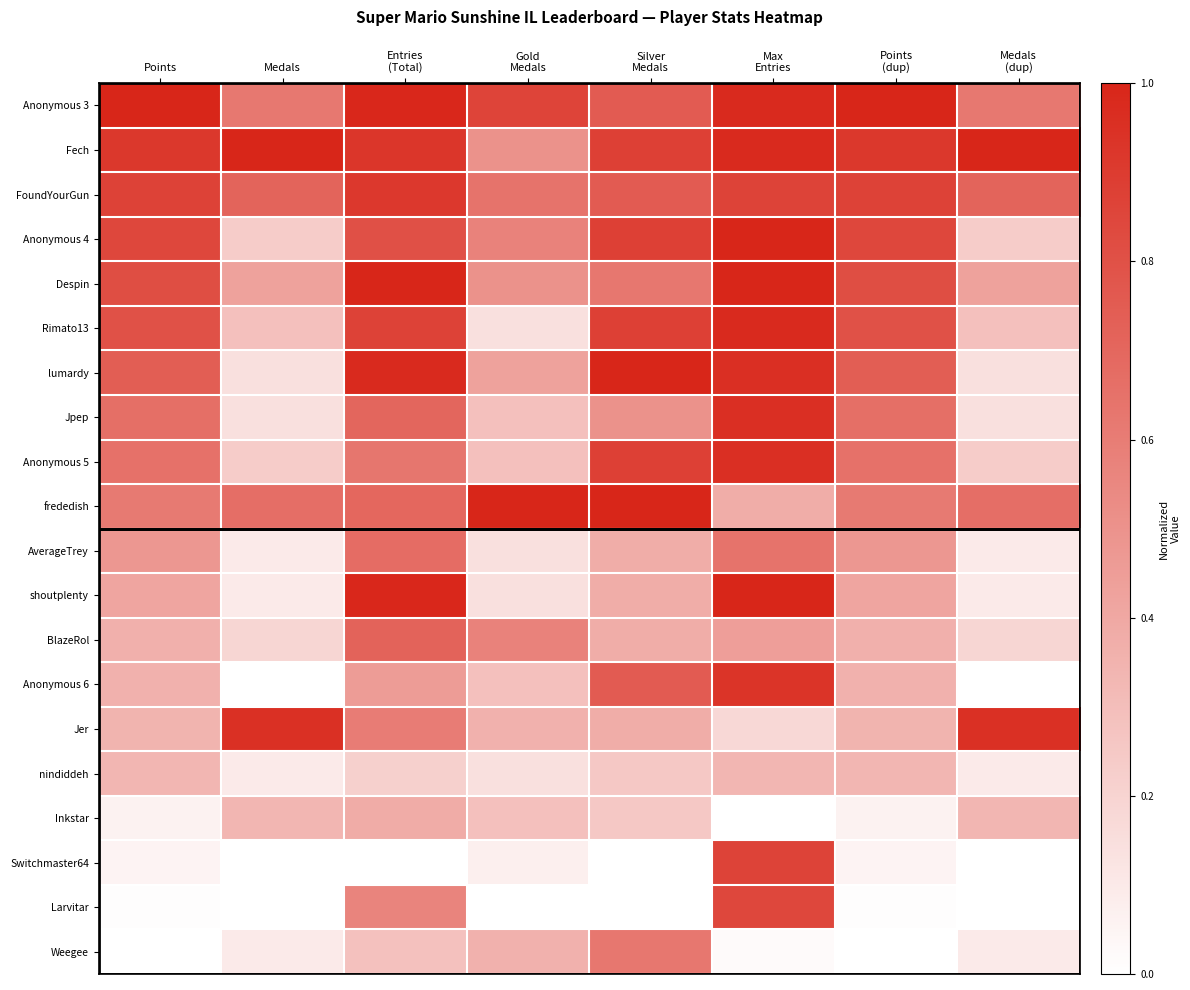

Rank the series by their maximum value, from highest to lowest.

Anonymous 3, Fech, Anonymous 4, Despin, lumardy, frededish, shoutplenty, Rimato13, Jpep, Anonymous 5, Jer, Anonymous 6, FoundYourGun, Switchmaster64, Larvitar, BlazeRol, AverageTrey, Weegee, Inkstar, nindiddeh